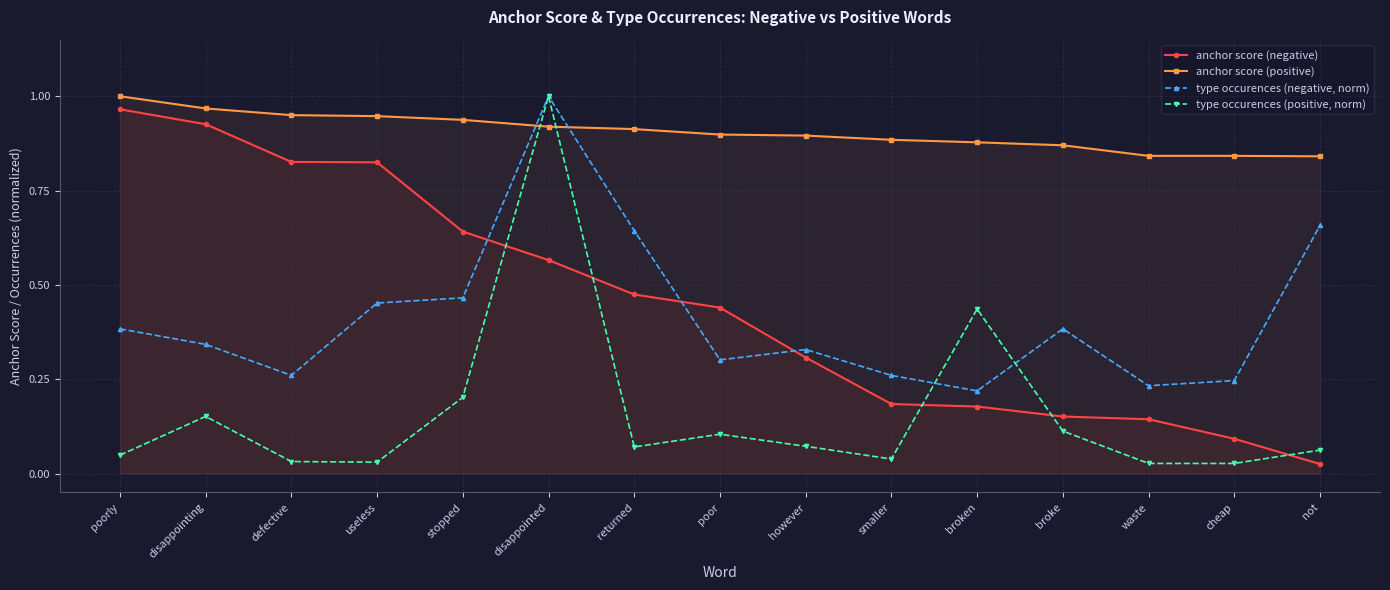

How many lines are shown in the chart?

4